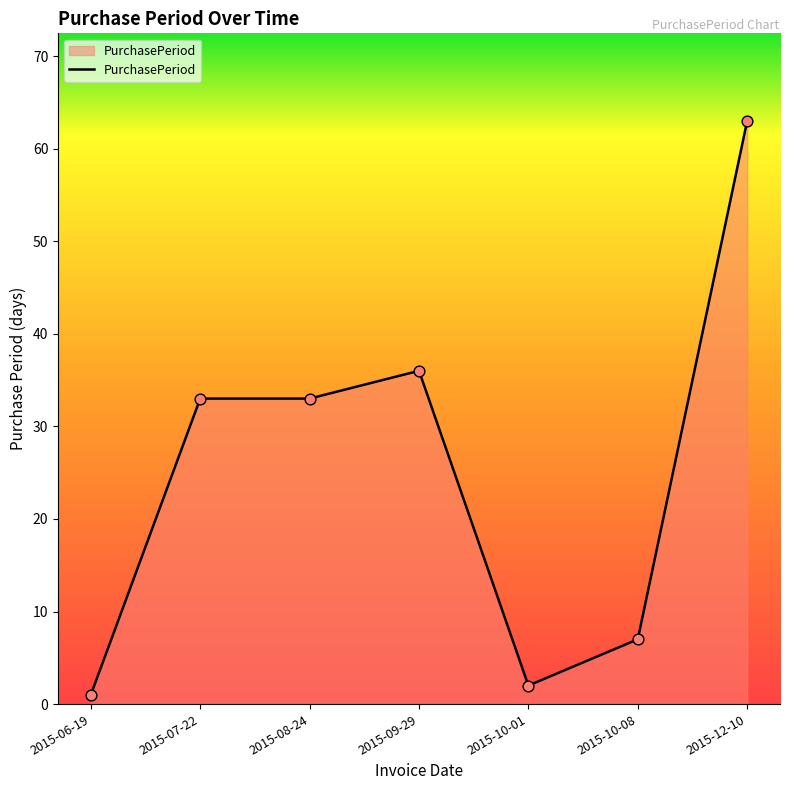

What is the change in value from 2015-06-19 to 2015-10-01?

+1